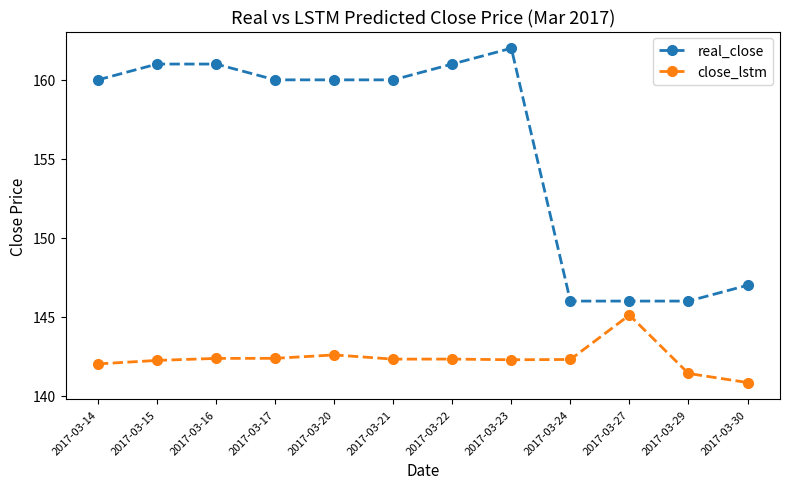

True or false: real_close and close_lstm intersect in this chart.

False